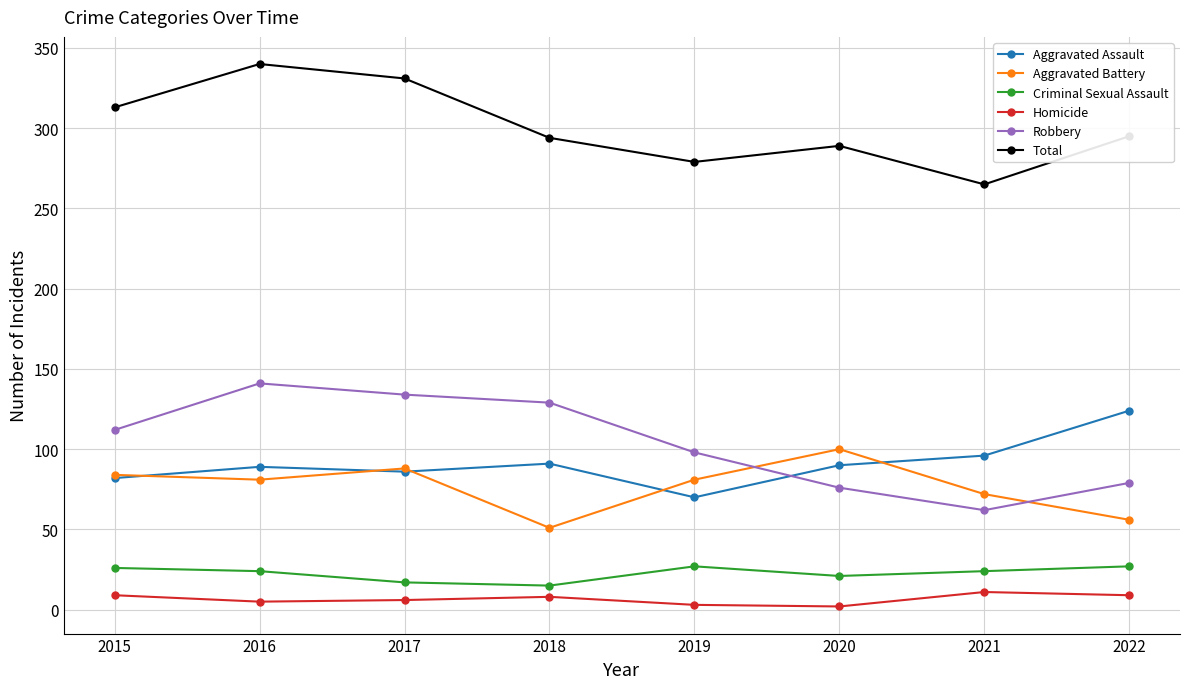

How many categories are shown in the chart?

8